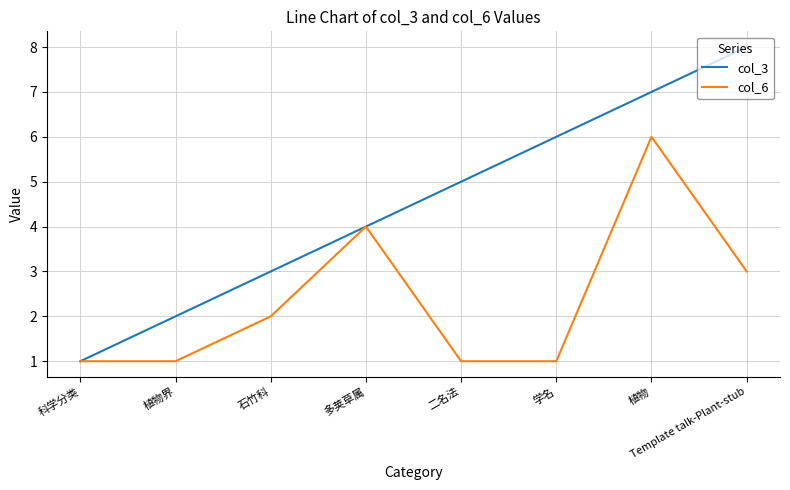

Reading left to right, extract all data points from this chart.

col_3: 1	2	3	4	5	6	7	8
col_6: 1	1	2	4	1	1	6	3